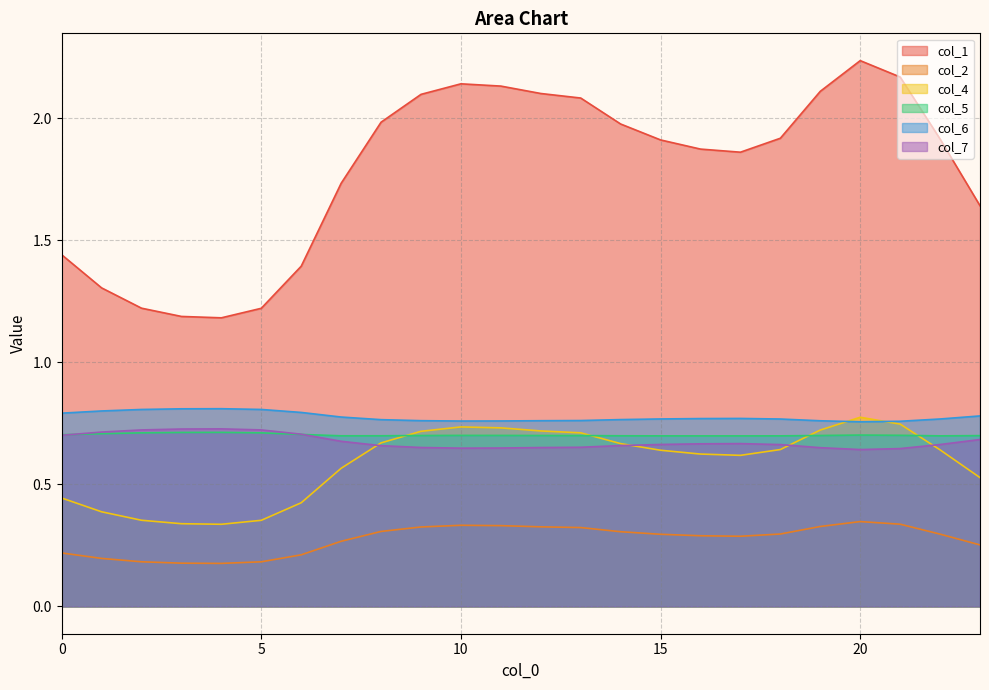

Rank the series by their maximum value, from lowest to highest.

col_2, col_5, col_7, col_4, col_6, col_1